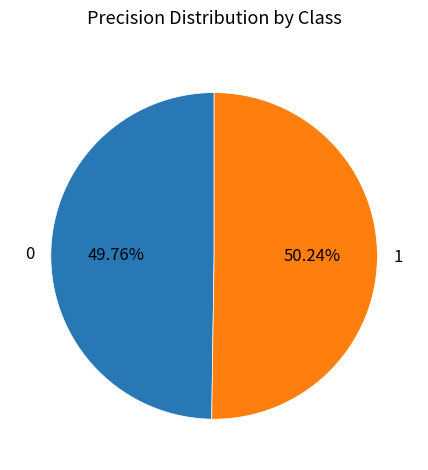

Is there any slice that represents more than half of the pie?

Yes